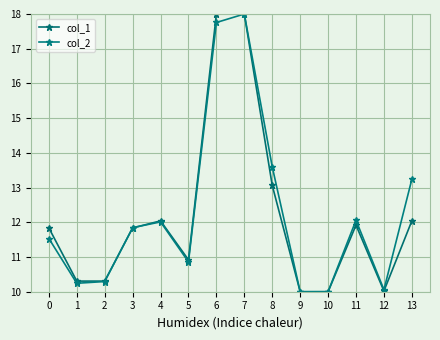

How many data points in col_1 are above 11?

8